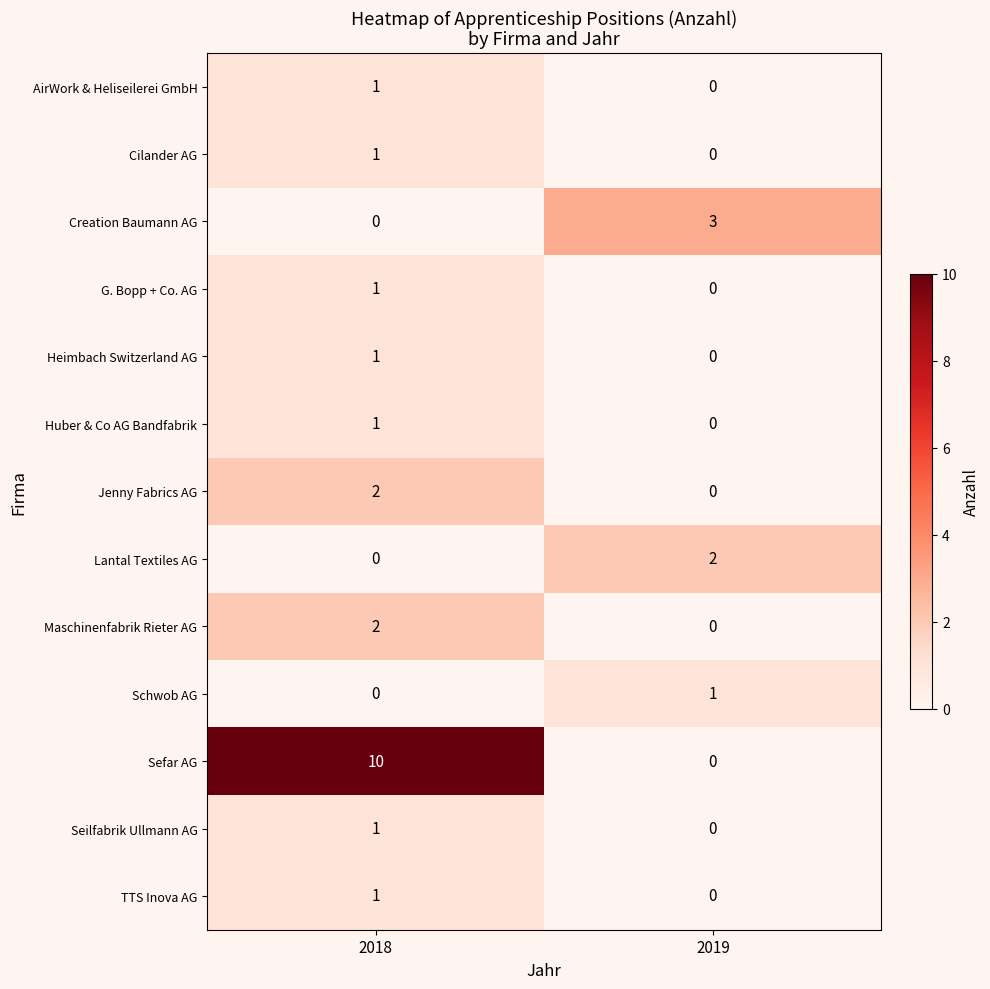

The value of Maschinenfabrik Rieter AG at 2019 is 0. True or false?

True